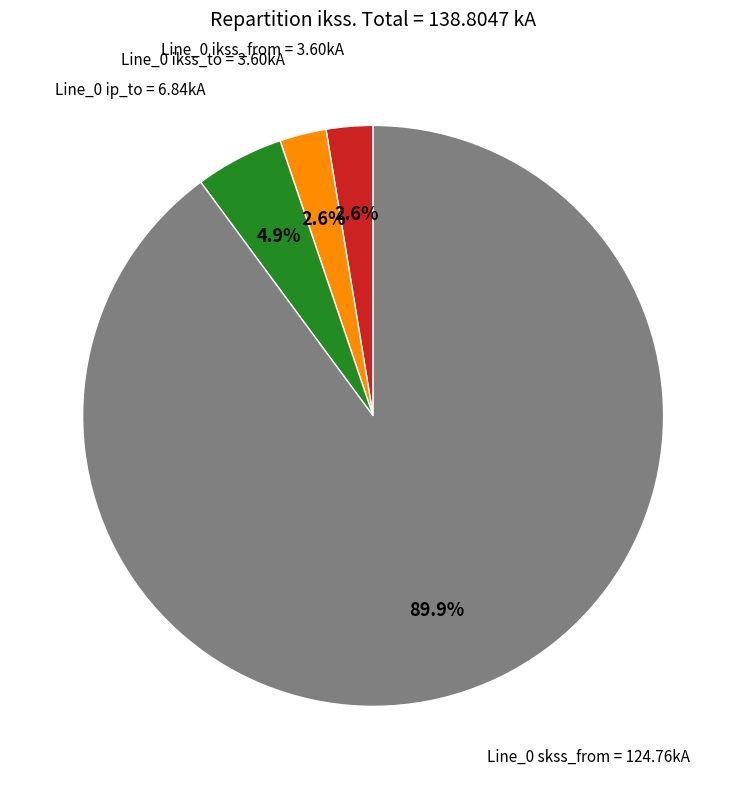

Which category accounts for the majority?

Line_0 skss_from